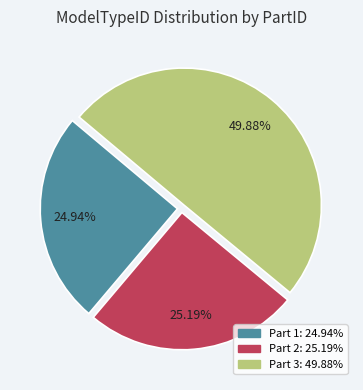

To the nearest percent, what portion does Part 3 represent?

50%